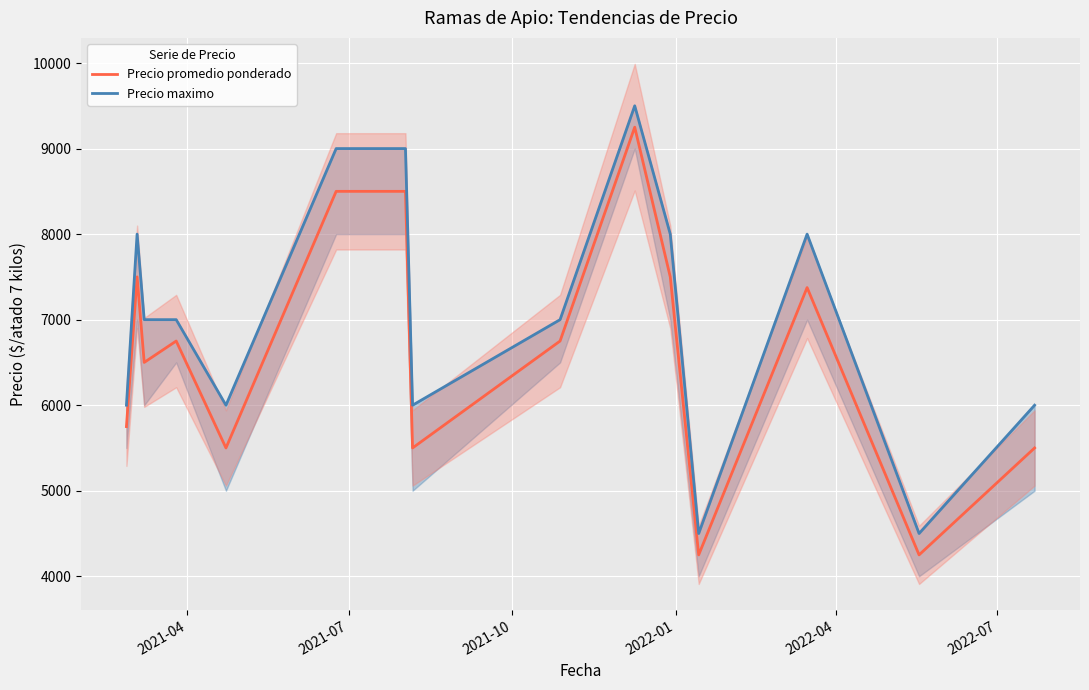

Is the value of Precio promedio ponderado at 13 greater than the value of Precio maximo at 14?

No